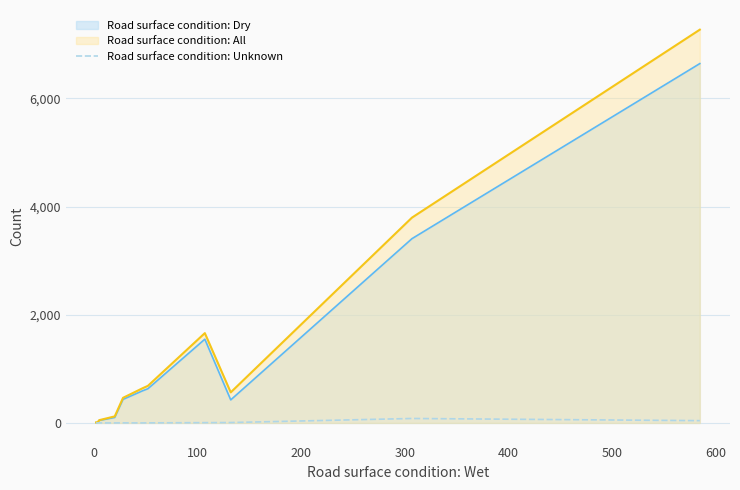

Which series has the widest spread of values?

Road surface condition: All